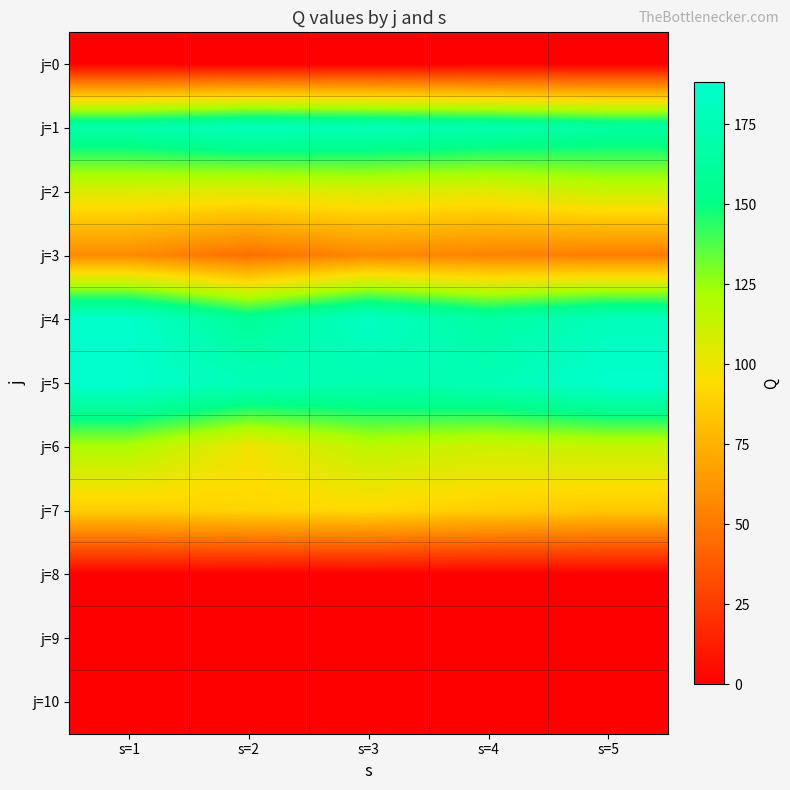

Reading left to right, what are all the values shown in this chart?

j=0: s=1=0.0	s=2=0.0	s=3=0.0	s=4=0.0	s=5=0.0
j=1: s=1=168.8	s=2=177.8	s=3=175.4	s=4=171.2	s=5=164.6
j=2: s=1=106.2	s=2=103.8	s=3=106.7	s=4=103.7	s=5=112.1
j=3: s=1=58.1	s=2=45.9	s=3=57.0	s=4=54.3	s=5=52.1
j=4: s=1=187.7	s=2=158.6	s=3=183.5	s=4=165.2	s=5=178.6
j=5: s=1=188.1	s=2=176.8	s=3=171.5	s=4=175.2	s=5=188.2
j=6: s=1=120.8	s=2=98.4	s=3=115.8	s=4=110.8	s=5=113.4
j=7: s=1=86.7	s=2=90.4	s=3=92.0	s=4=87.2	s=5=85.1
j=8: s=1=0.0	s=2=0.0	s=3=0.0	s=4=0.0	s=5=0.0
j=9: s=1=0.0	s=2=0.0	s=3=0.0	s=4=0.0	s=5=0.0
j=10: s=1=0.0	s=2=0.0	s=3=0.0	s=4=0.0	s=5=0.0